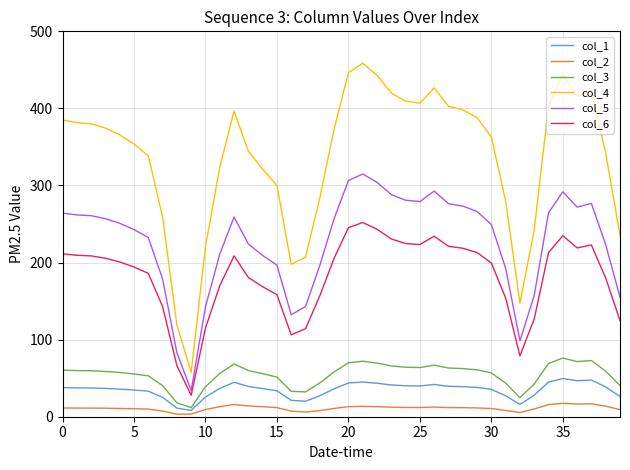

True or false: col_4 and col_3 intersect in this chart.

False